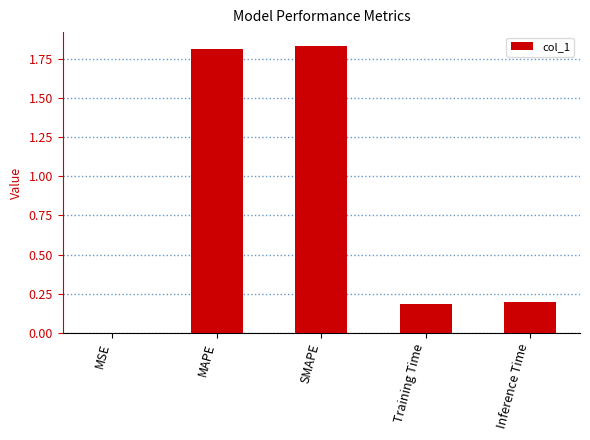

Between MAPE and Inference Time, which is larger?

MAPE